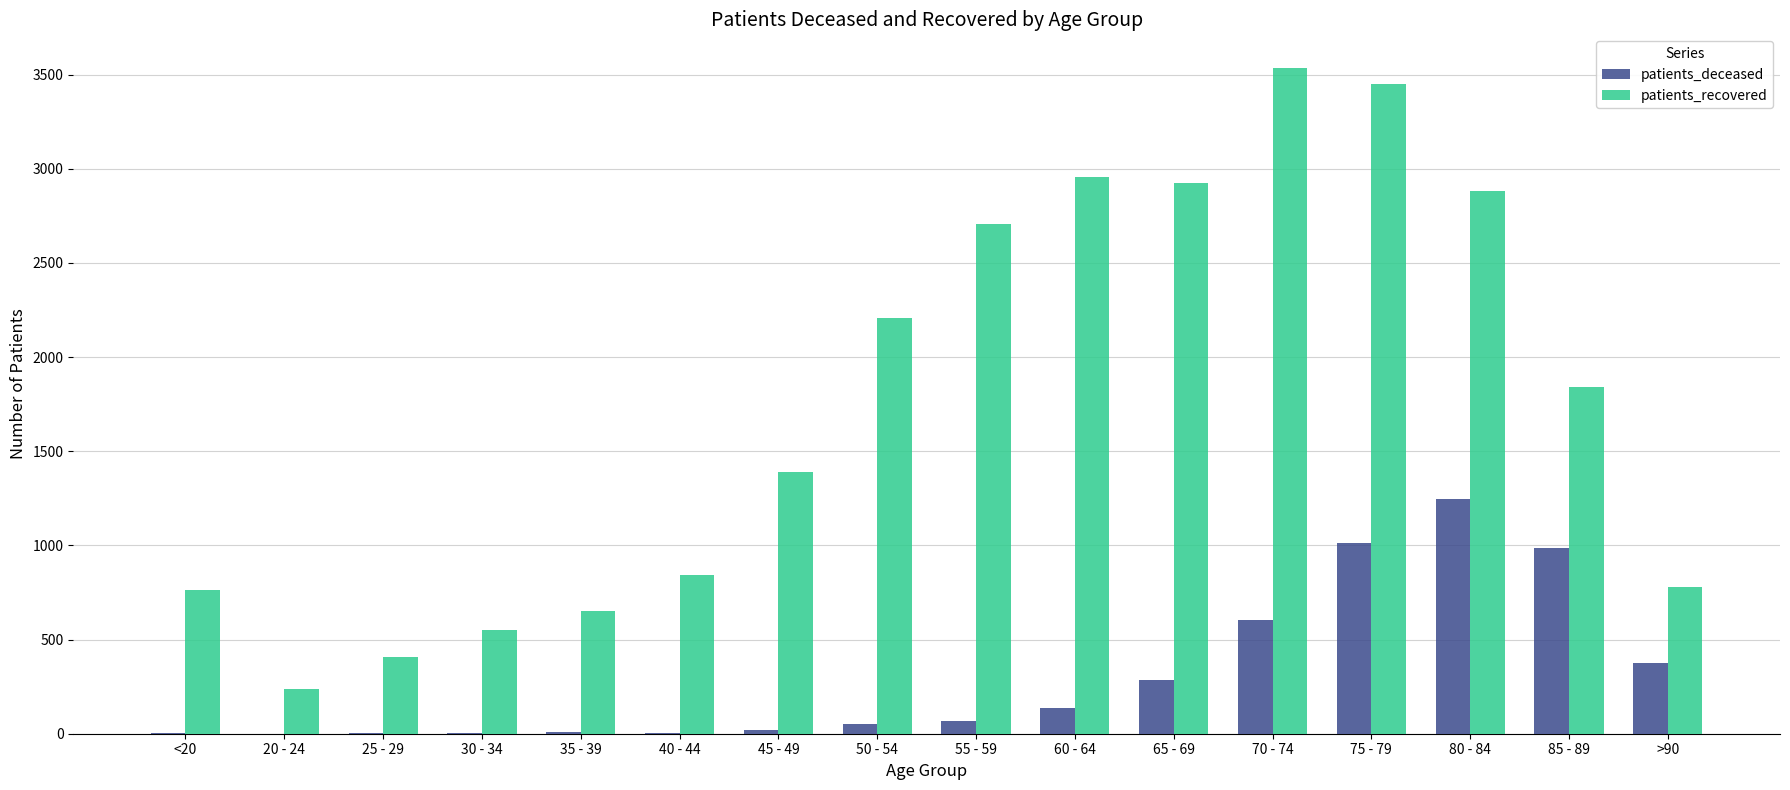

What is the approximate value of patients_recovered at 60 - 64, to the nearest 50?

2950